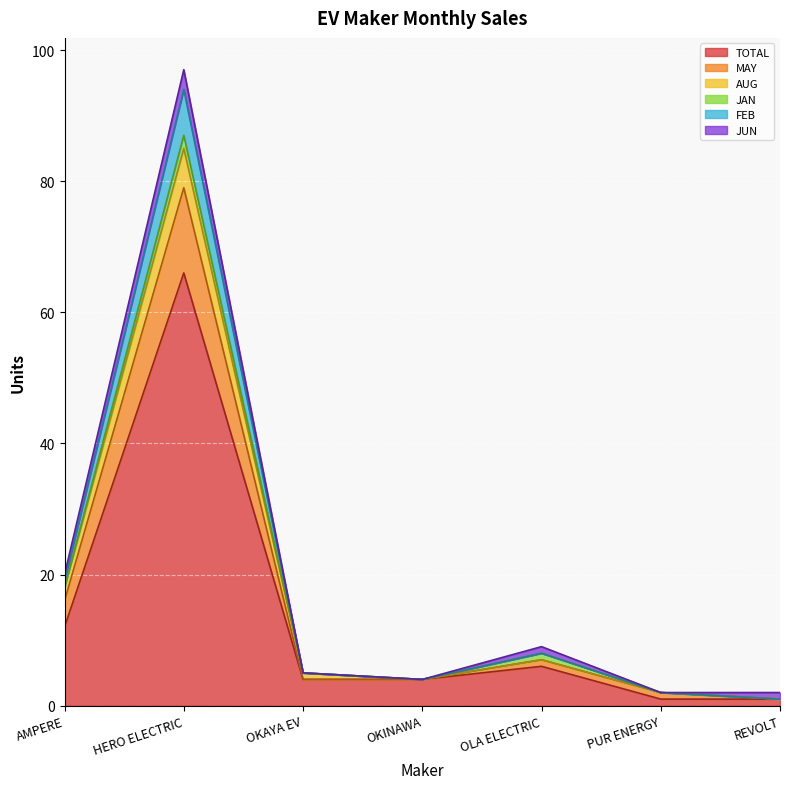

At which category does the chart reach its minimum across all series?

PUR ENERGY